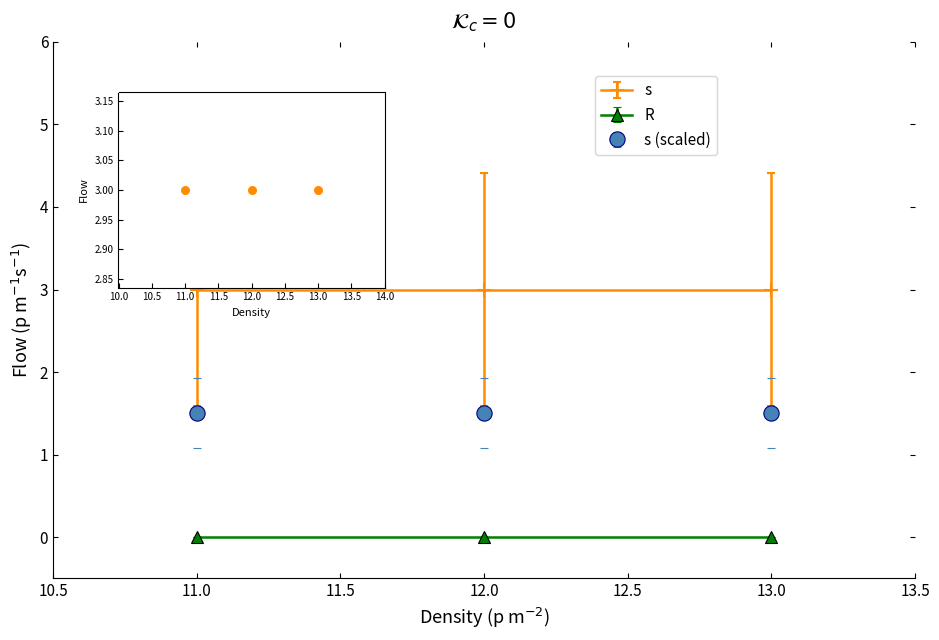

Which series reaches the minimum Y coordinate?

R